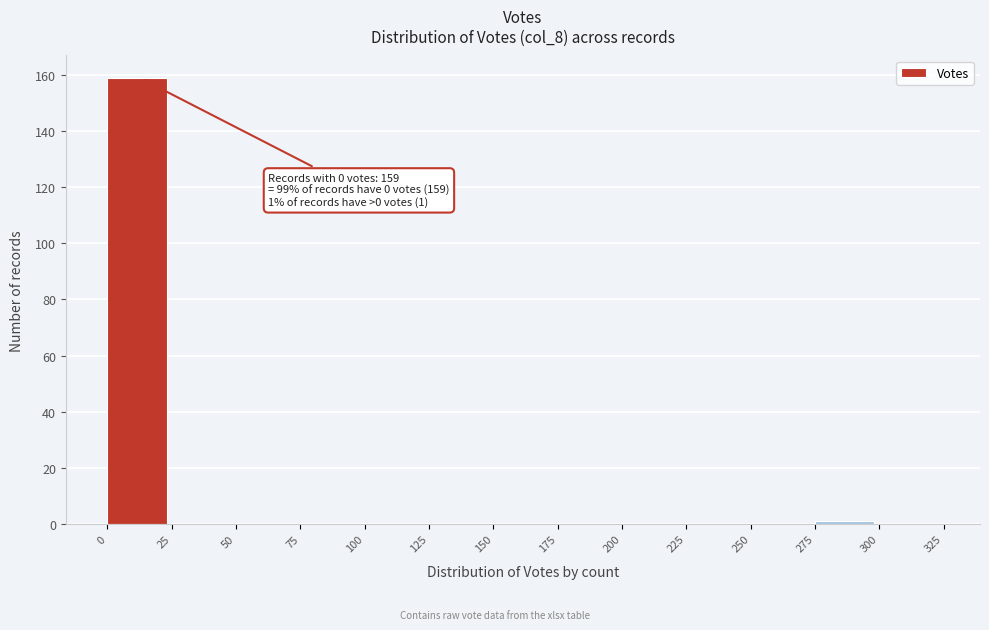

Over which range of the x-axis is the bar tallest?

0 to 25